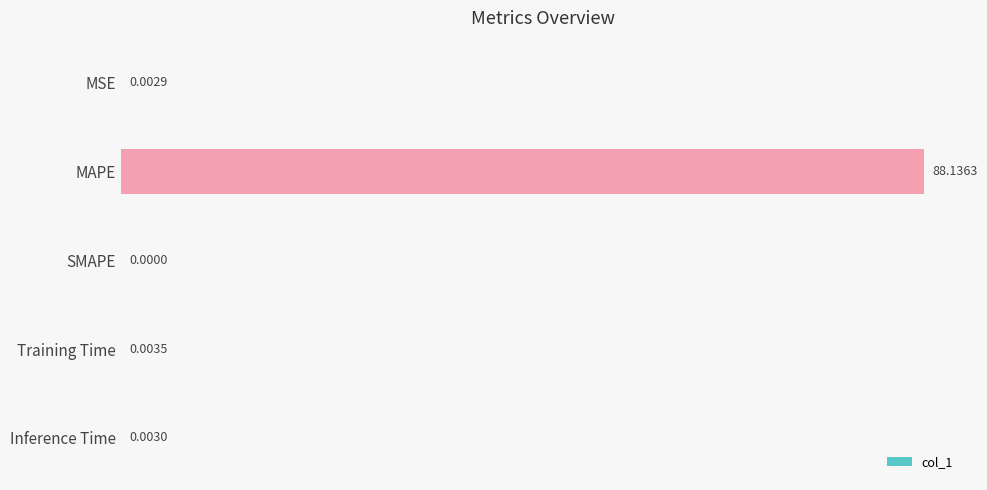

What is the average value?

17.6